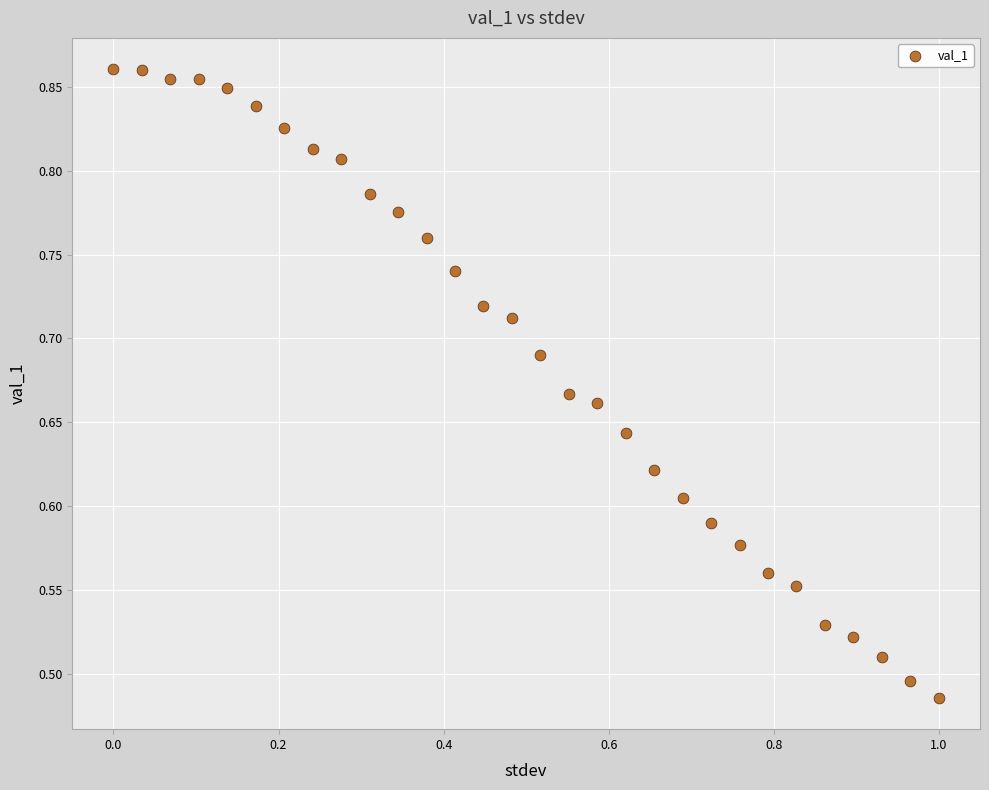

What is the range of Y values (max minus min)?

0.4